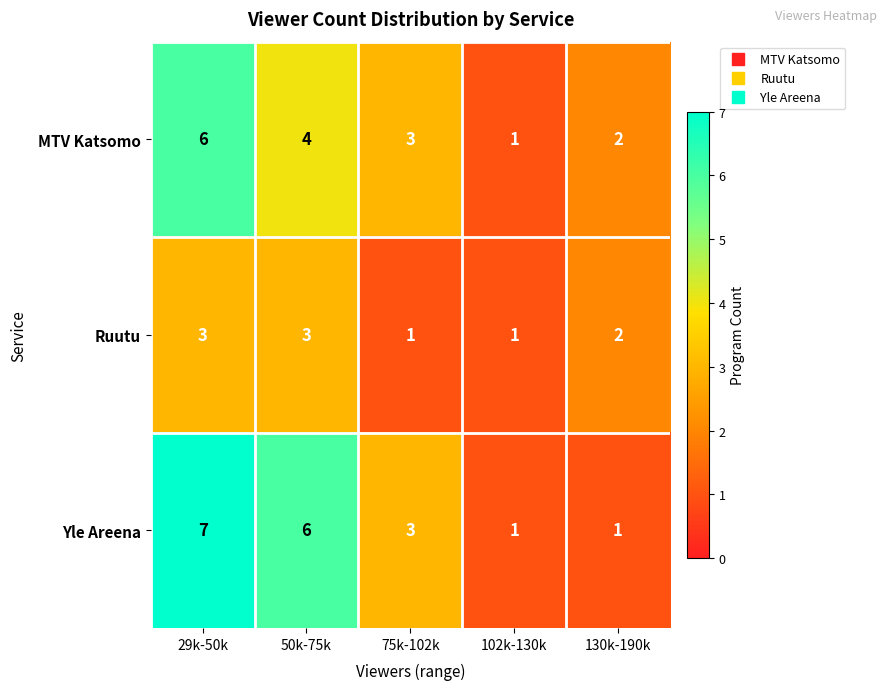

Read the Yle Areena value at 29k-50k.

7